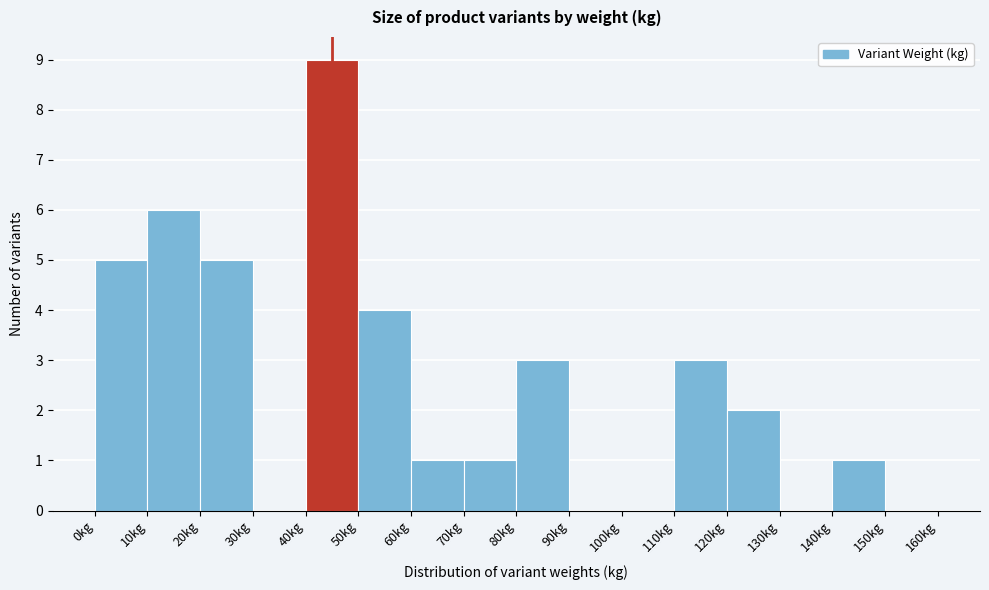

Which range on the x-axis has the tallest bar?

40 to 50